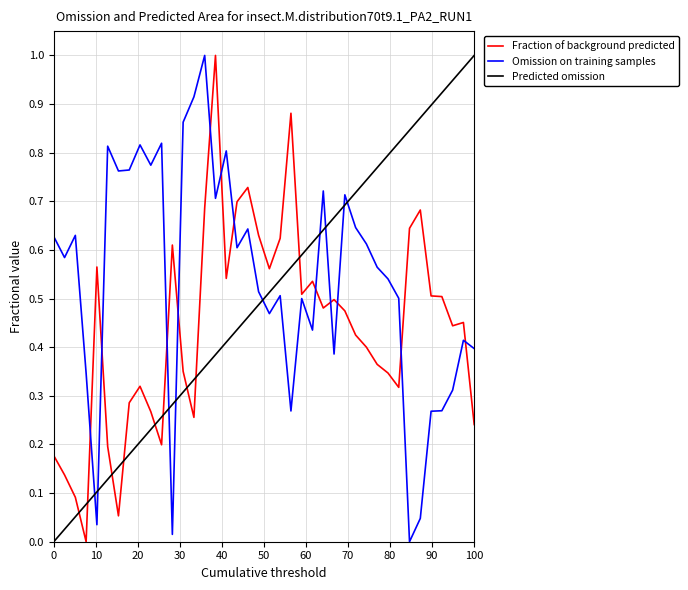

True or false: Fraction of background predicted and Predicted omission intersect in this chart.

True